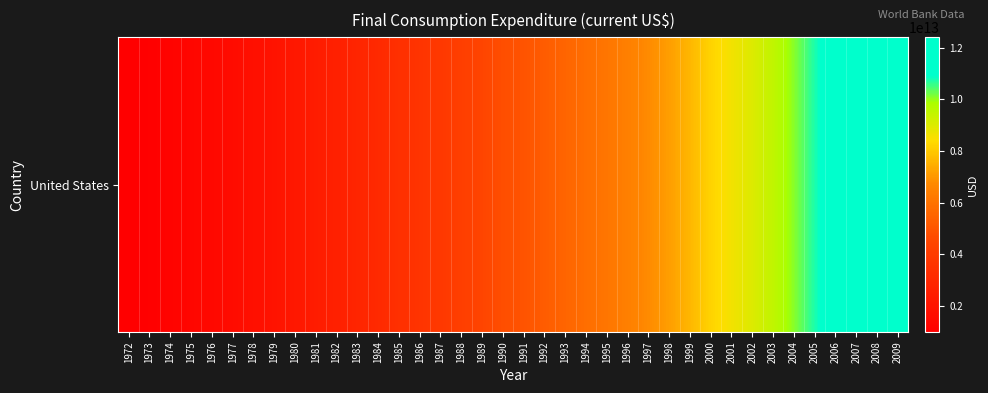

Which label corresponds to the smallest value in the chart?

1972